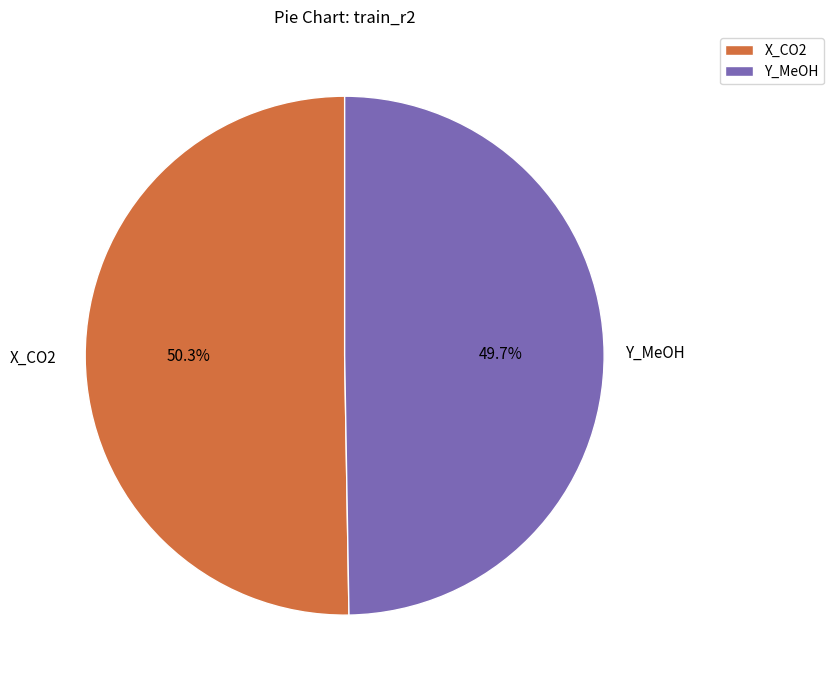

True or false: X_CO2 accounts for 50% of the total.

True